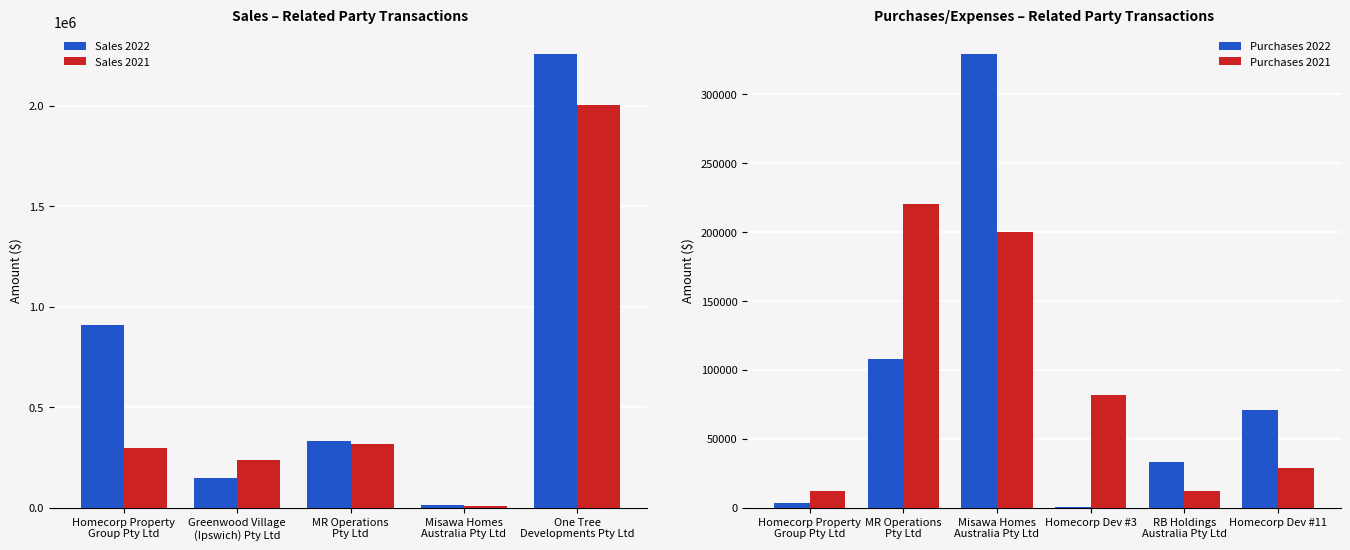

Which series has the widest spread of values?

Sales 2022